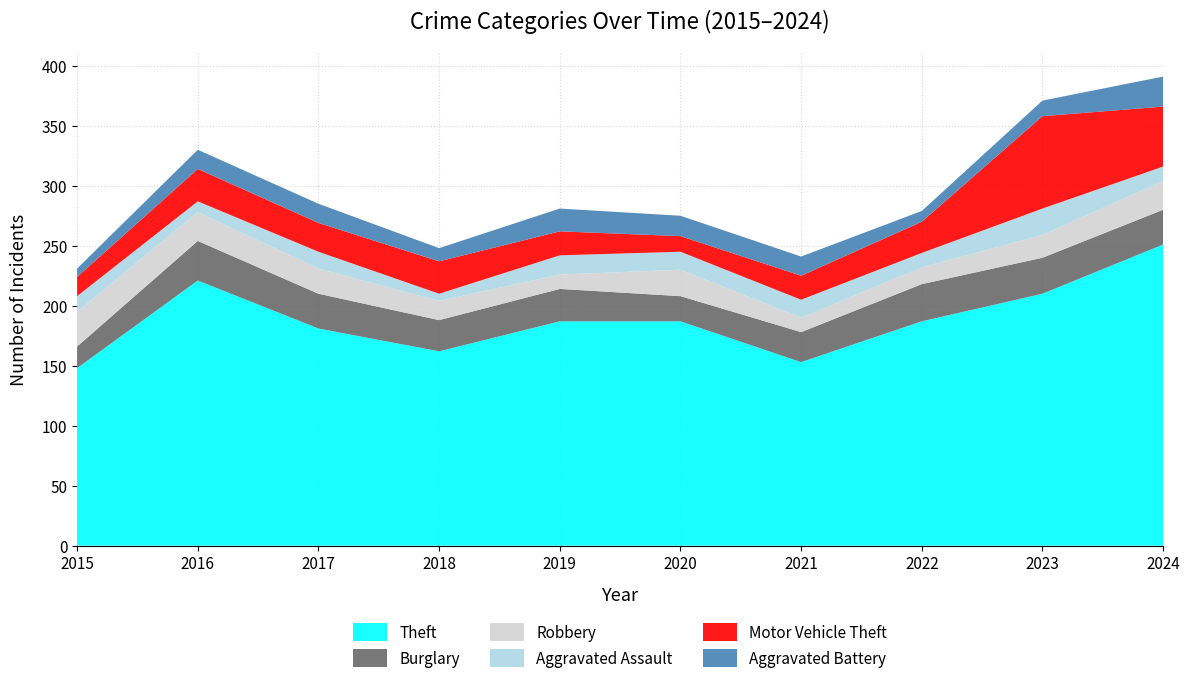

Reading right to left, transcribe all the data shown in this chart.

Theft: 251	210	187	153	187	187	162	181	221	148
Burglary: 29	30	31	25	21	27	26	29	33	18
Robbery: 24	19	14	12	22	12	16	21	24	29
Aggravated Assault: 12	22	12	15	15	16	6	14	9	13
Motor Vehicle Theft: 50	77	26	20	13	20	27	24	27	16
Aggravated Battery: 25	13	9	16	17	19	11	16	16	7